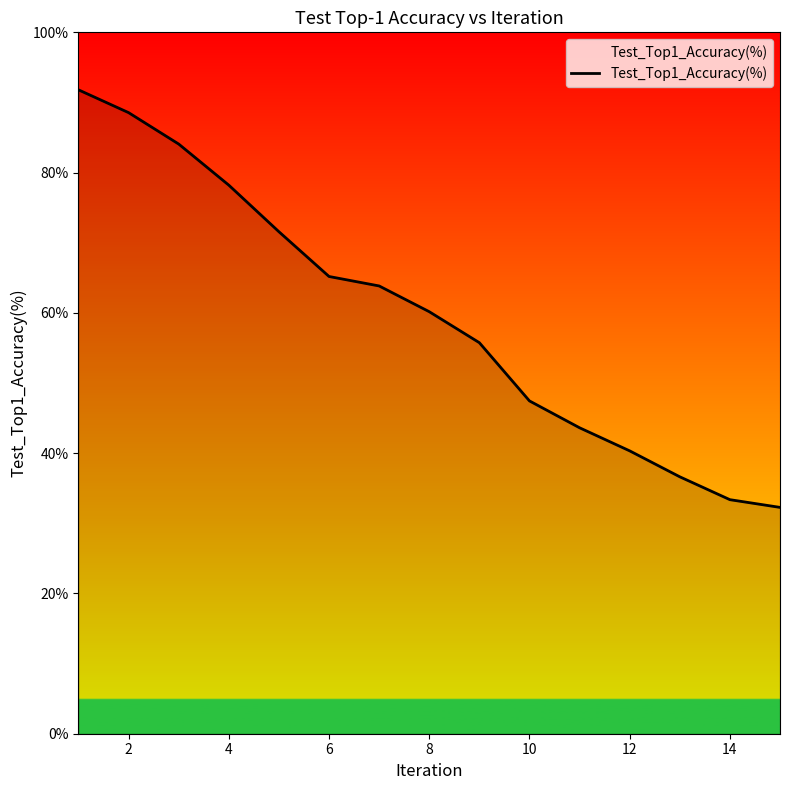

True or false: the data has more than 0 interior local peaks.

False